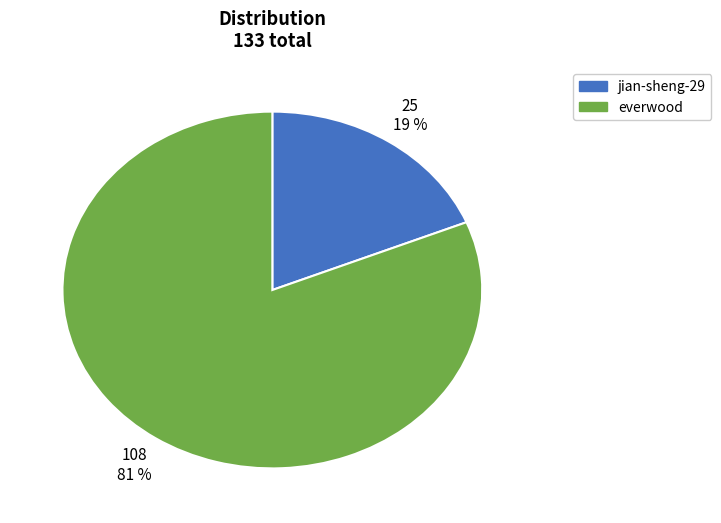

How many slices are in this pie chart?

2